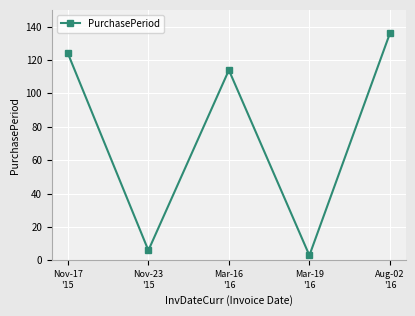

Rank the categories by value from lowest to highest.

Mar-19
'16, Nov-23
'15, Mar-16
'16, Nov-17
'15, Aug-02
'16